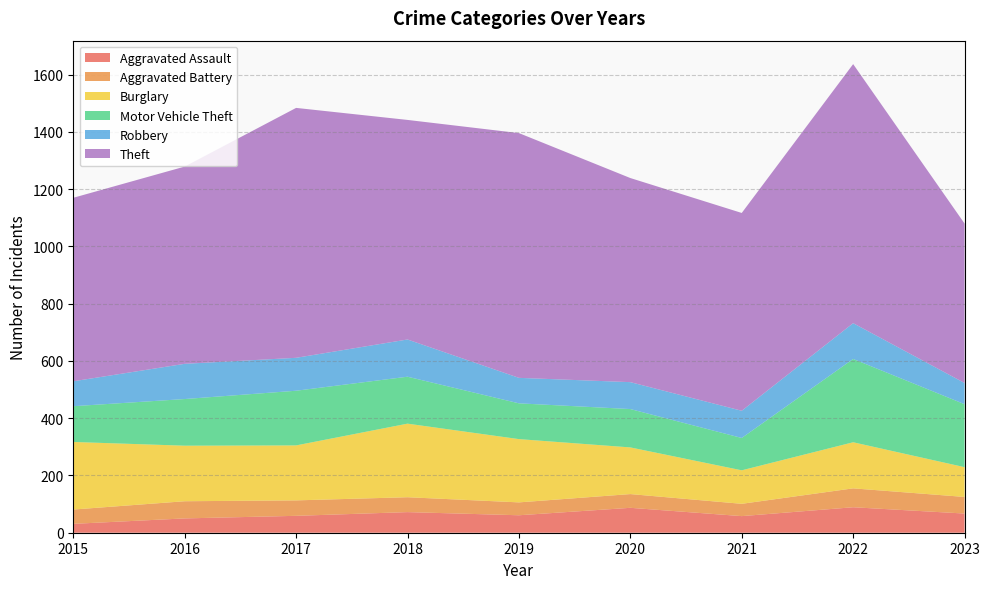

Reading left to right, list all the values displayed in this chart.

Aggravated Assault: 31	50	59	72	61	87	58	89	67
Aggravated Battery: 50	60	54	52	45	48	43	66	58
Burglary: 236	194	192	257	221	163	117	161	104
Motor Vehicle Theft: 125	163	191	164	125	134	113	291	220
Robbery: 87	123	115	130	89	94	95	125	74
Theft: 641	689	873	767	855	713	691	905	557